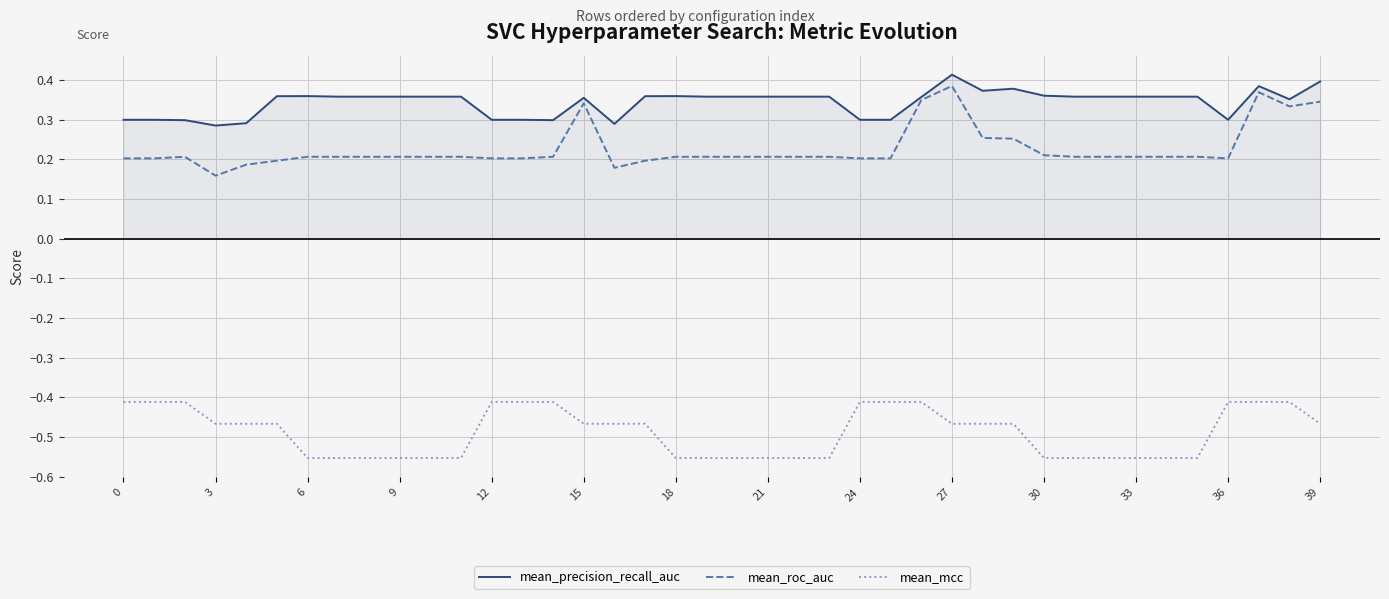

How many lines are shown in the chart?

3